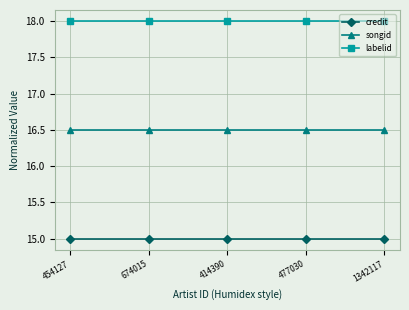

What is the label of the 4th point from the right?

674015